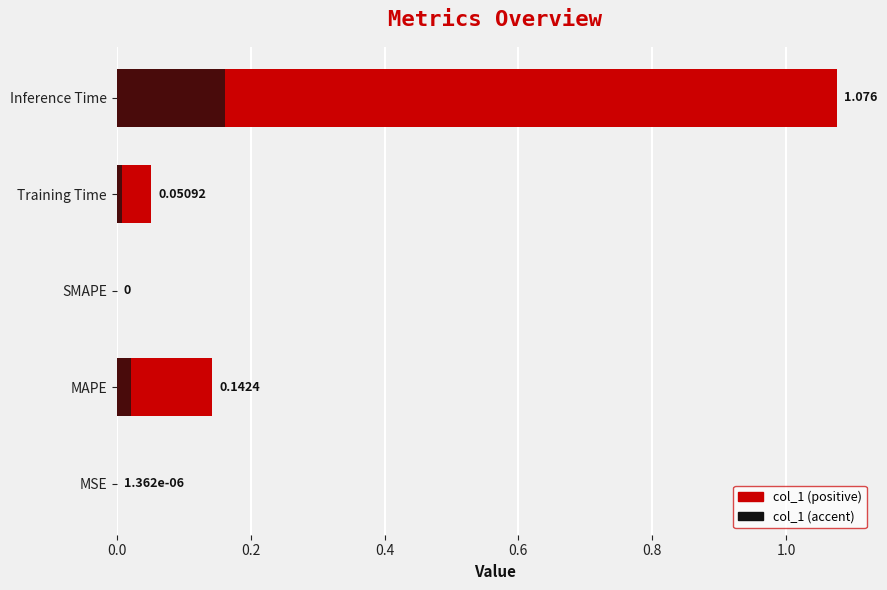

How many values exceed 0?

4